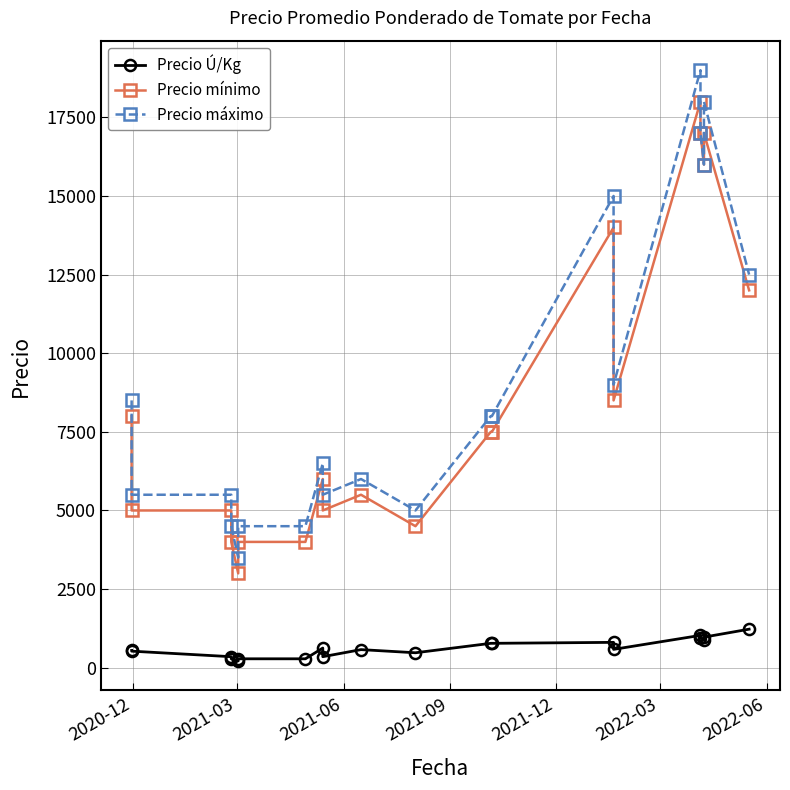

True or false: Precio Ú/Kg has more than 0 points higher than both neighbors.

True